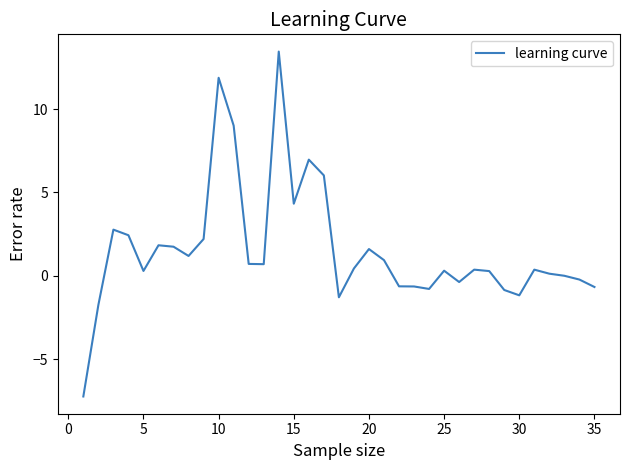

What is the difference between the maximum and minimum values?

20.7